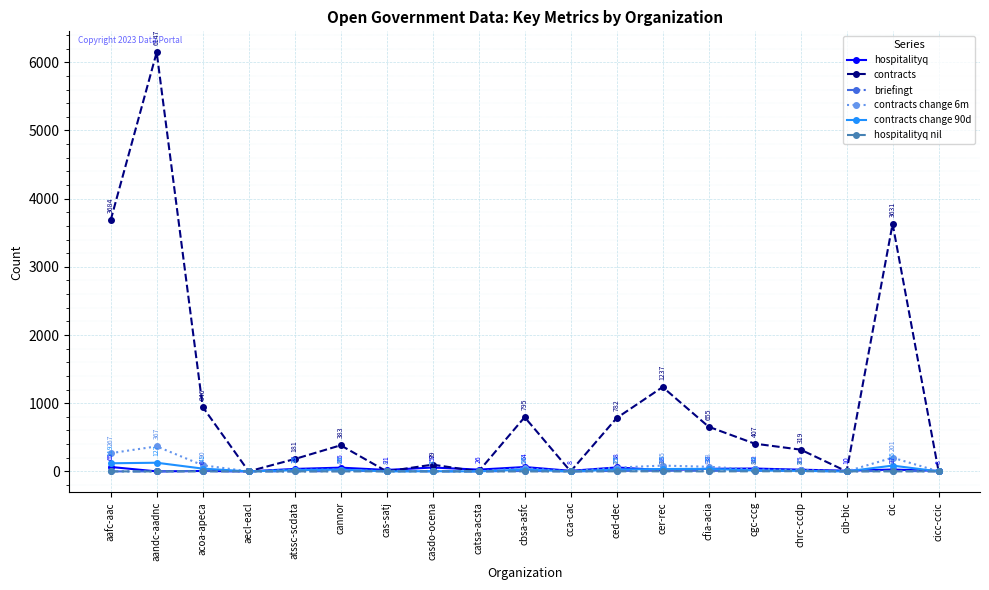

Is it true that contracts change 6m equals 267 at aafc-aac?

True